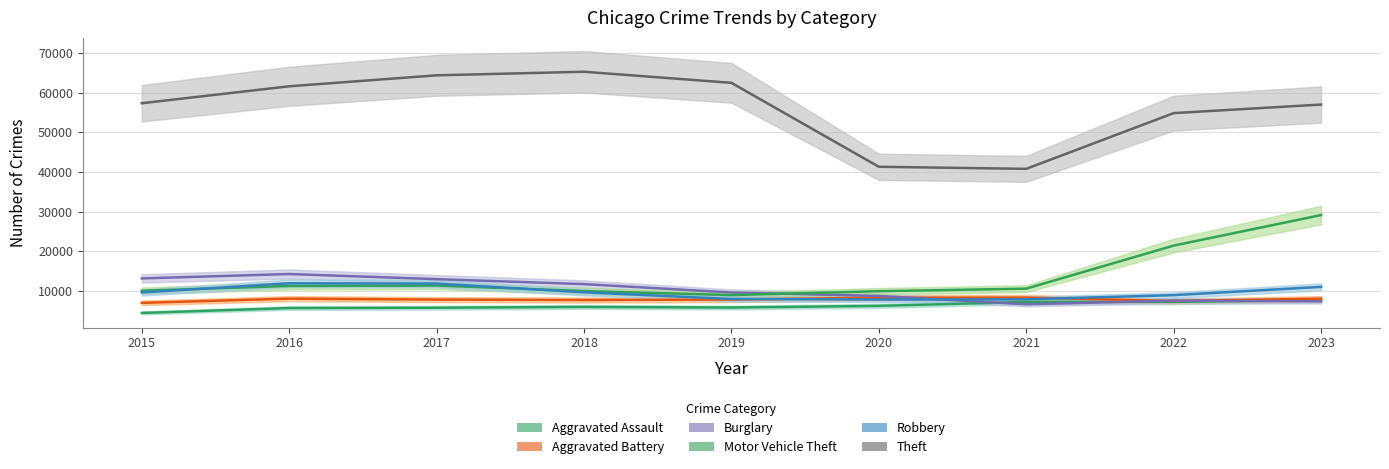

At which label is Theft closest to 53047?

2022